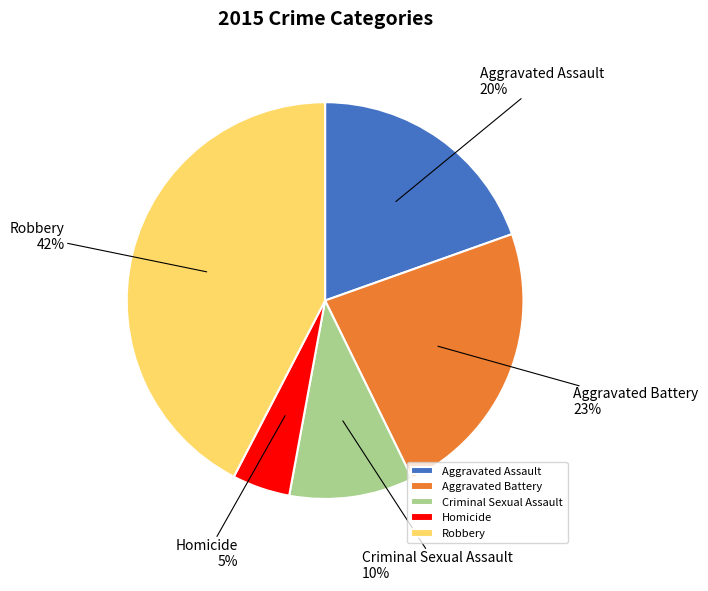

True or false: Robbery accounts for 36% of the total.

False